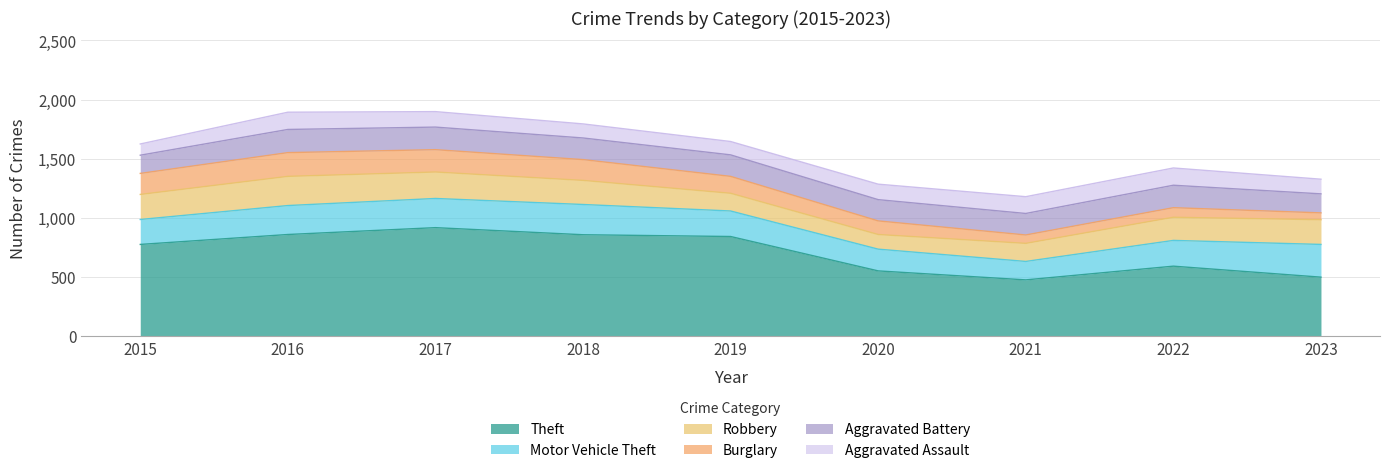

How many lines are shown in the chart?

6